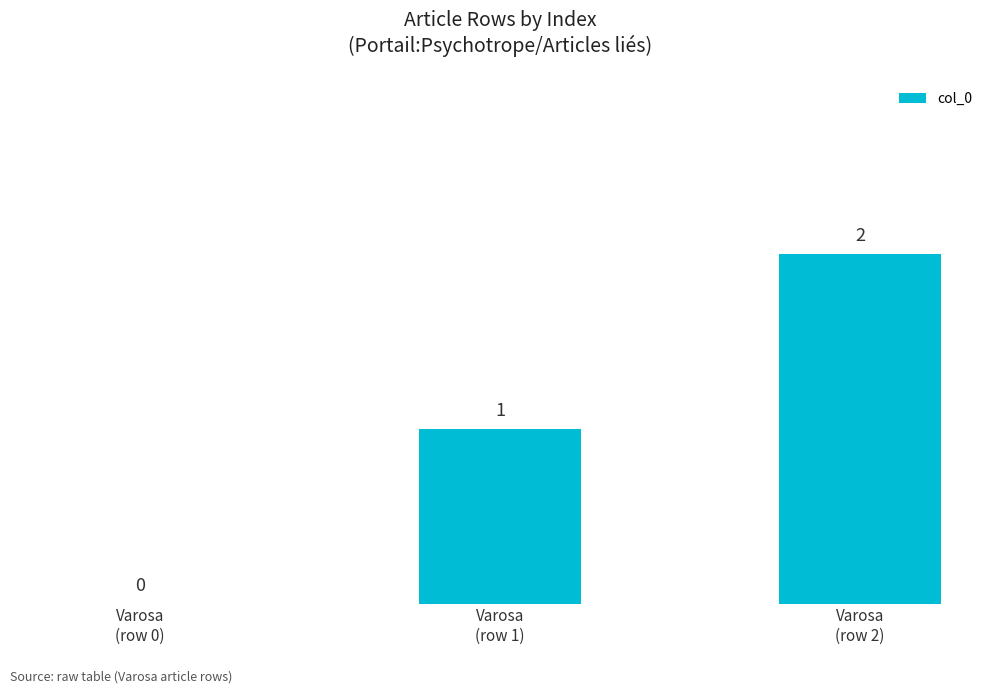

What is the approximate value at Varosa
(row 2)?

2